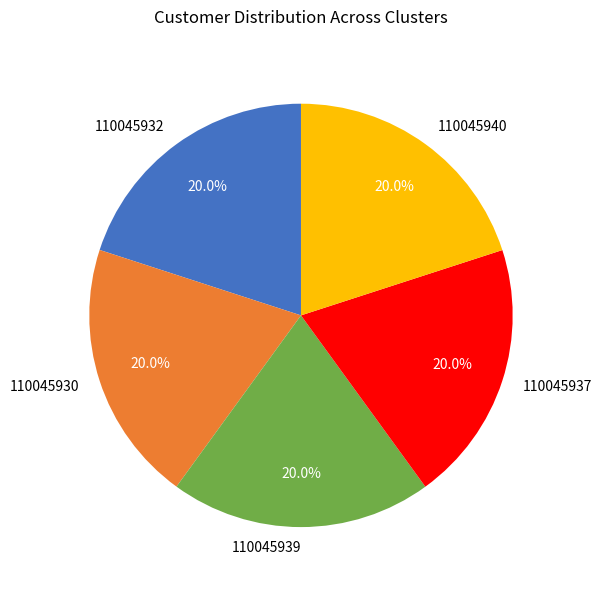

Does 110045937 represent more than half of the total?

No